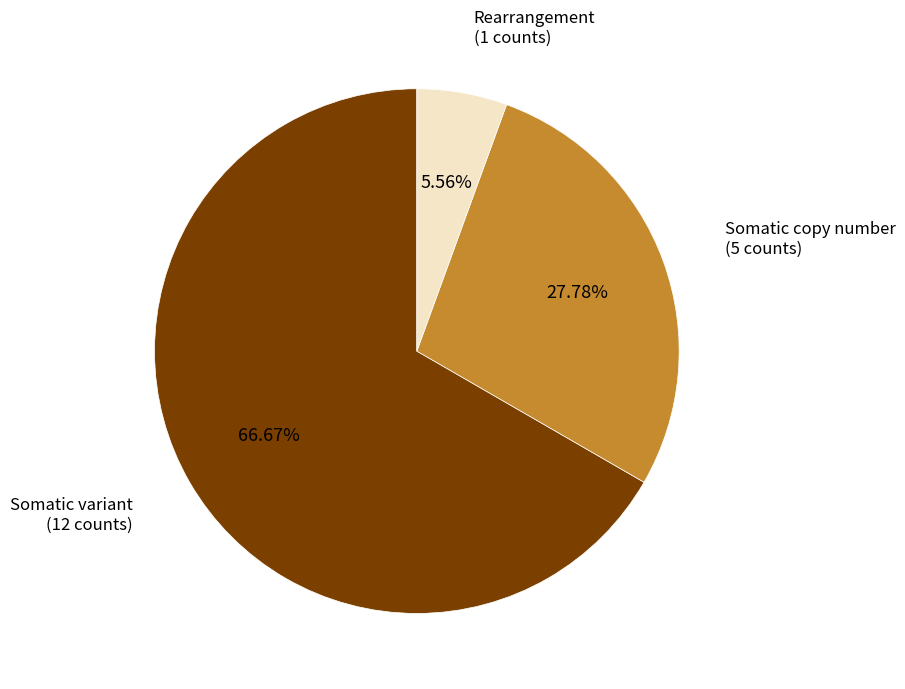

Between Somatic copy number and Rearrangement, which is larger?

Somatic copy number